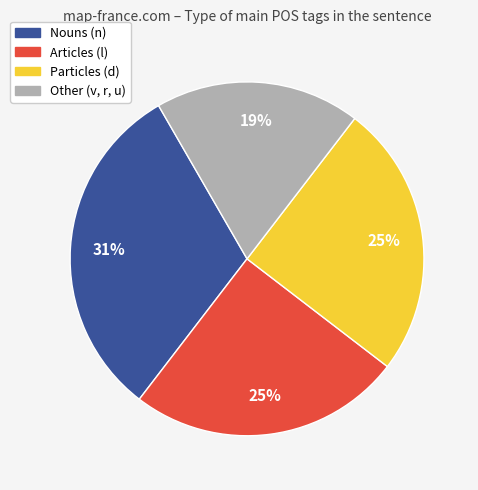

Does any single category account for the majority?

No